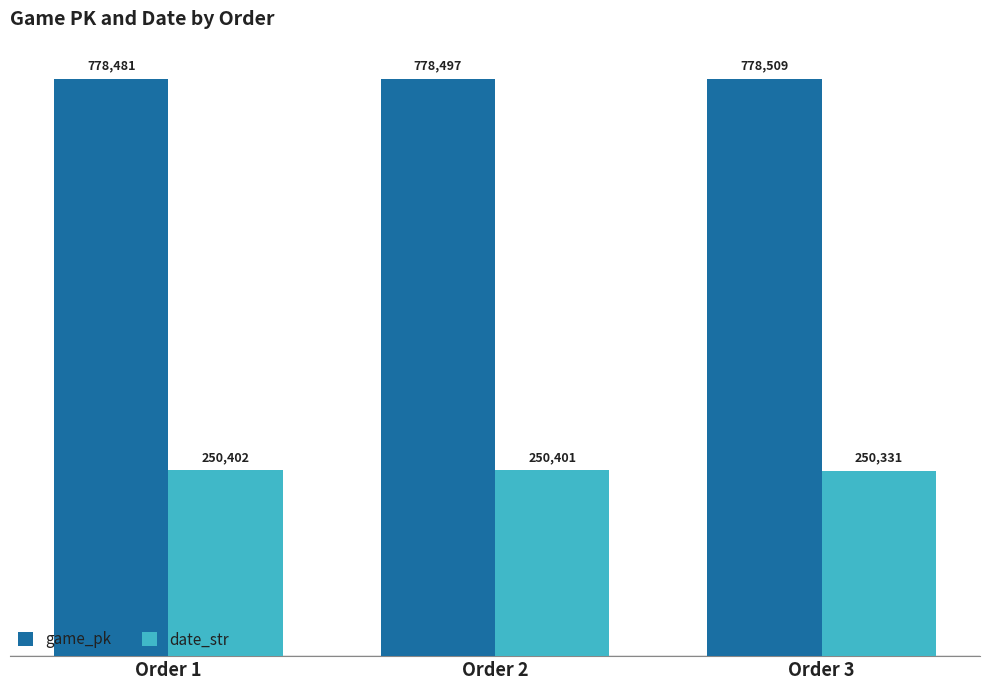

Does the chart contain any negative values?

No